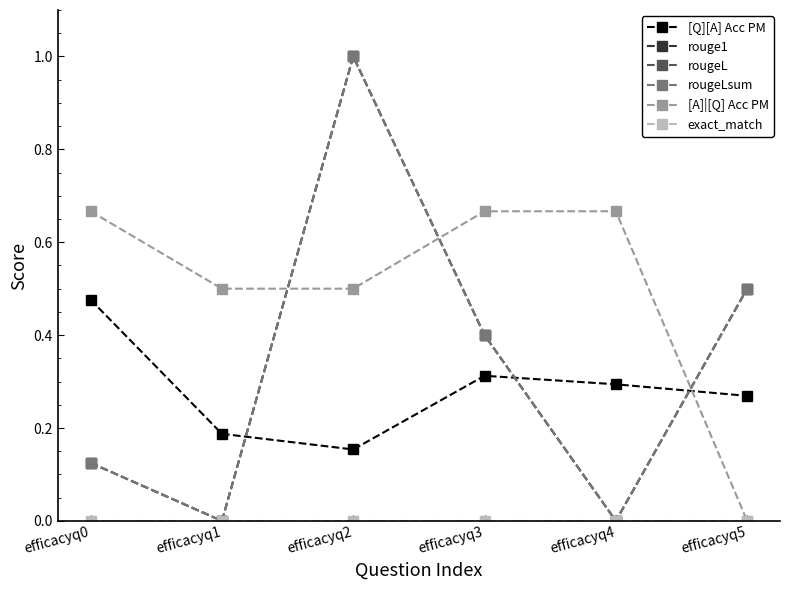

Does the chart have visible grid lines?

No